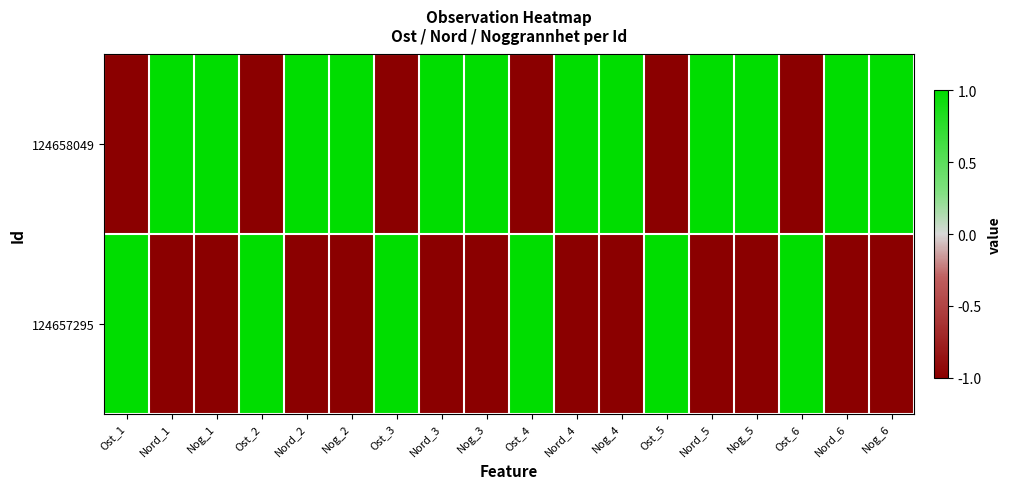

Between Ost_3 and Ost_5, which is larger?

Ost_3